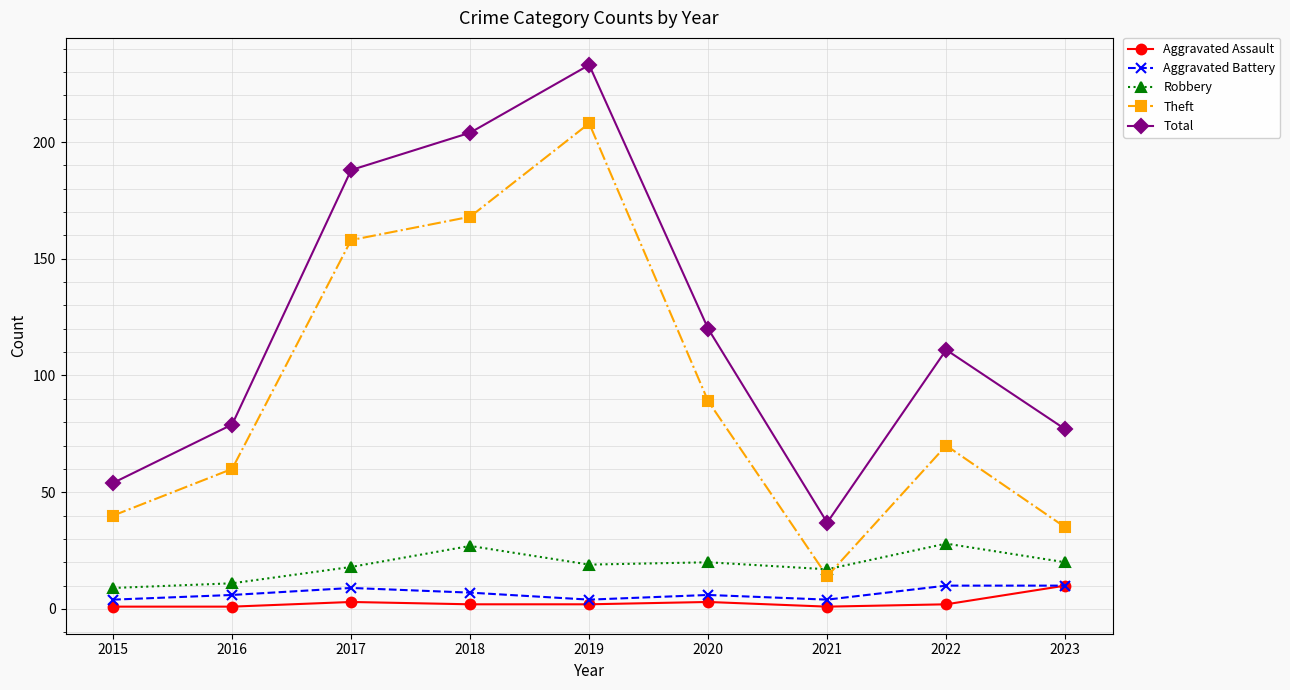

True or false: Theft and Total cross at least once.

False